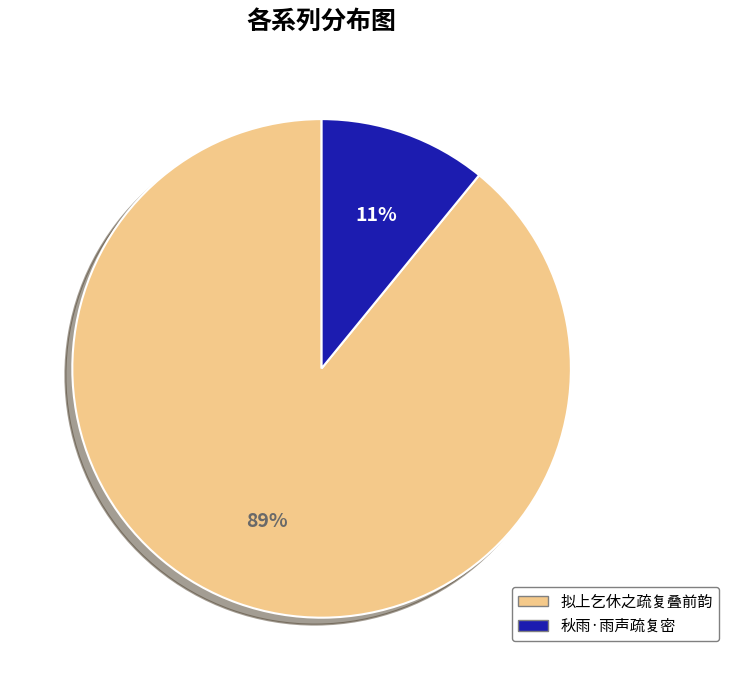

Combined, do 秋雨·雨声疏复密 and 拟上乞休之疏复叠前韵 account for over 50%?

Yes